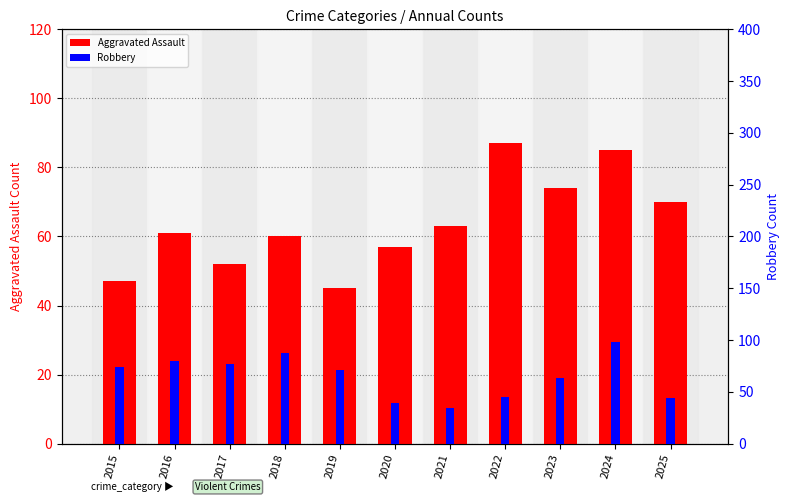

What is the spread (max minus min) of values at 2015?

68